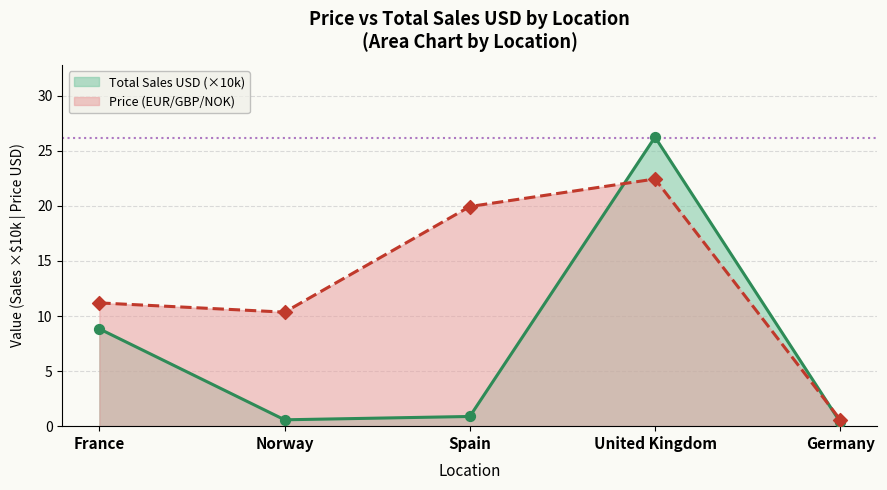

At which category is the sum across all series the highest?

United Kingdom